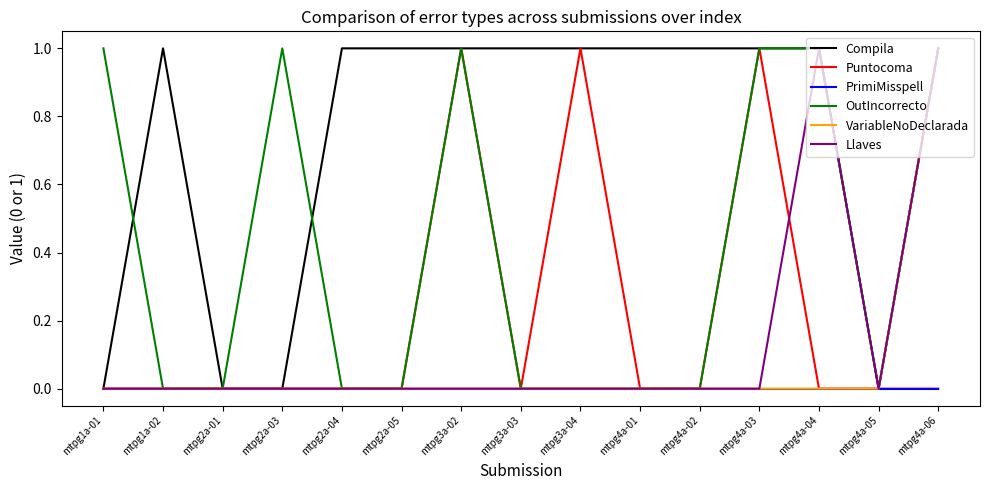

The PrimiMisspell series shows 0 at mtpg2a-04. True or false?

True